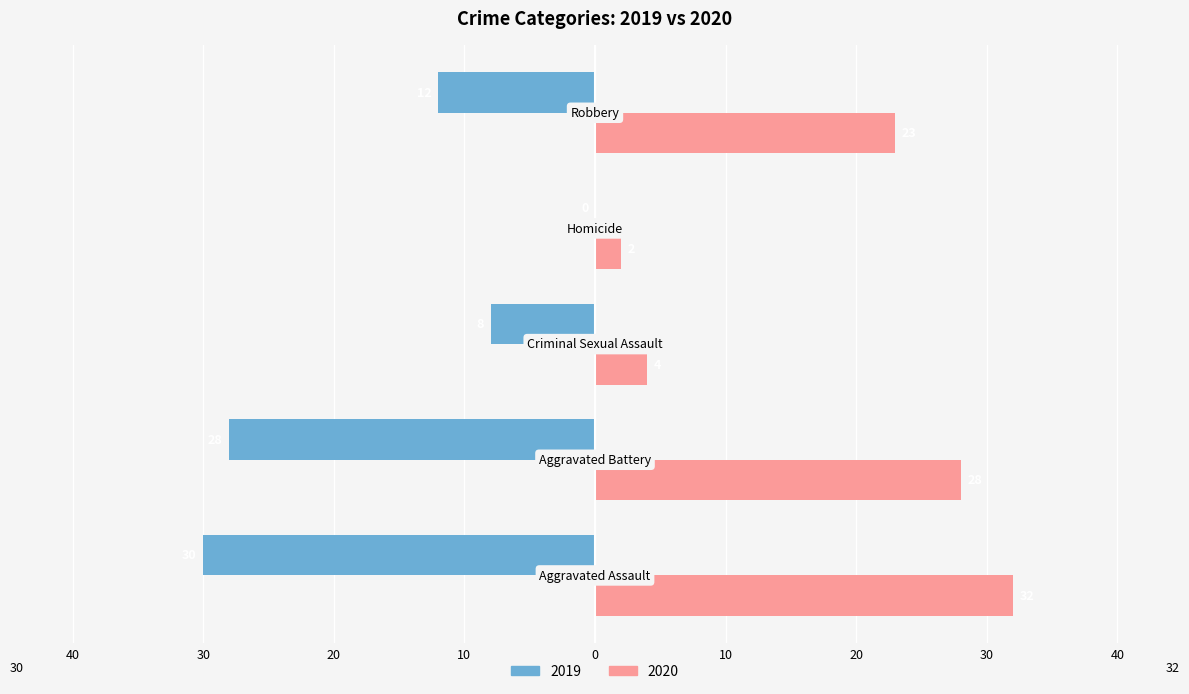

What are all the series names shown in the legend?

2019, 2020